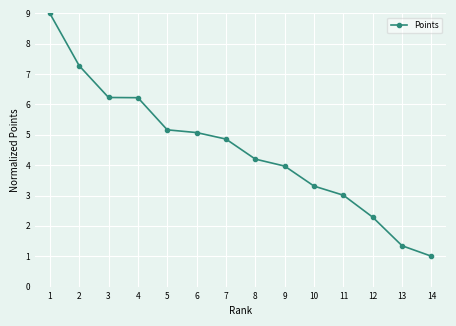

What is the ratio of the value at 14 to the value at 12?

0.4